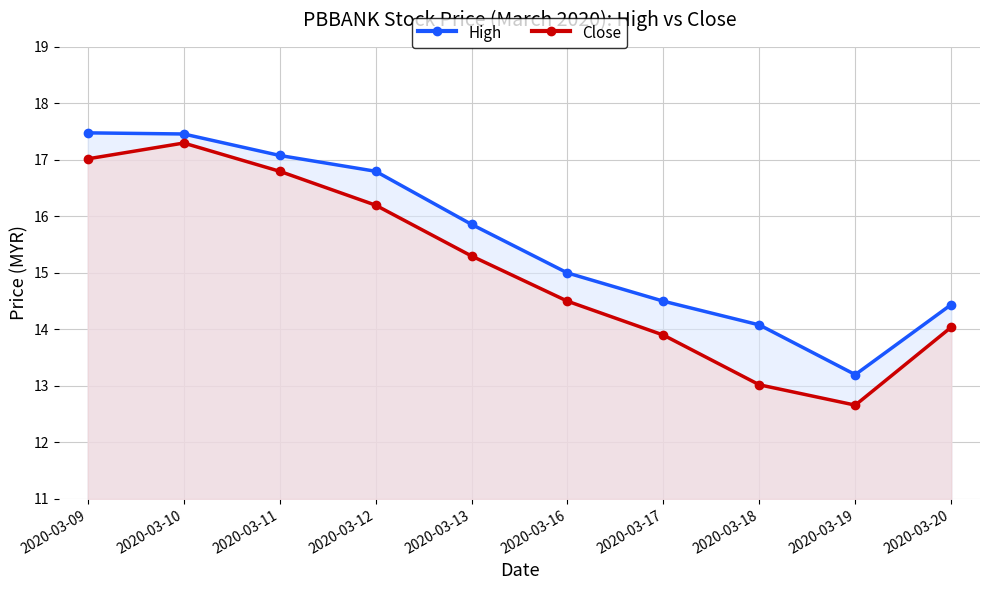

How many values in the Close series exceed 15?

5